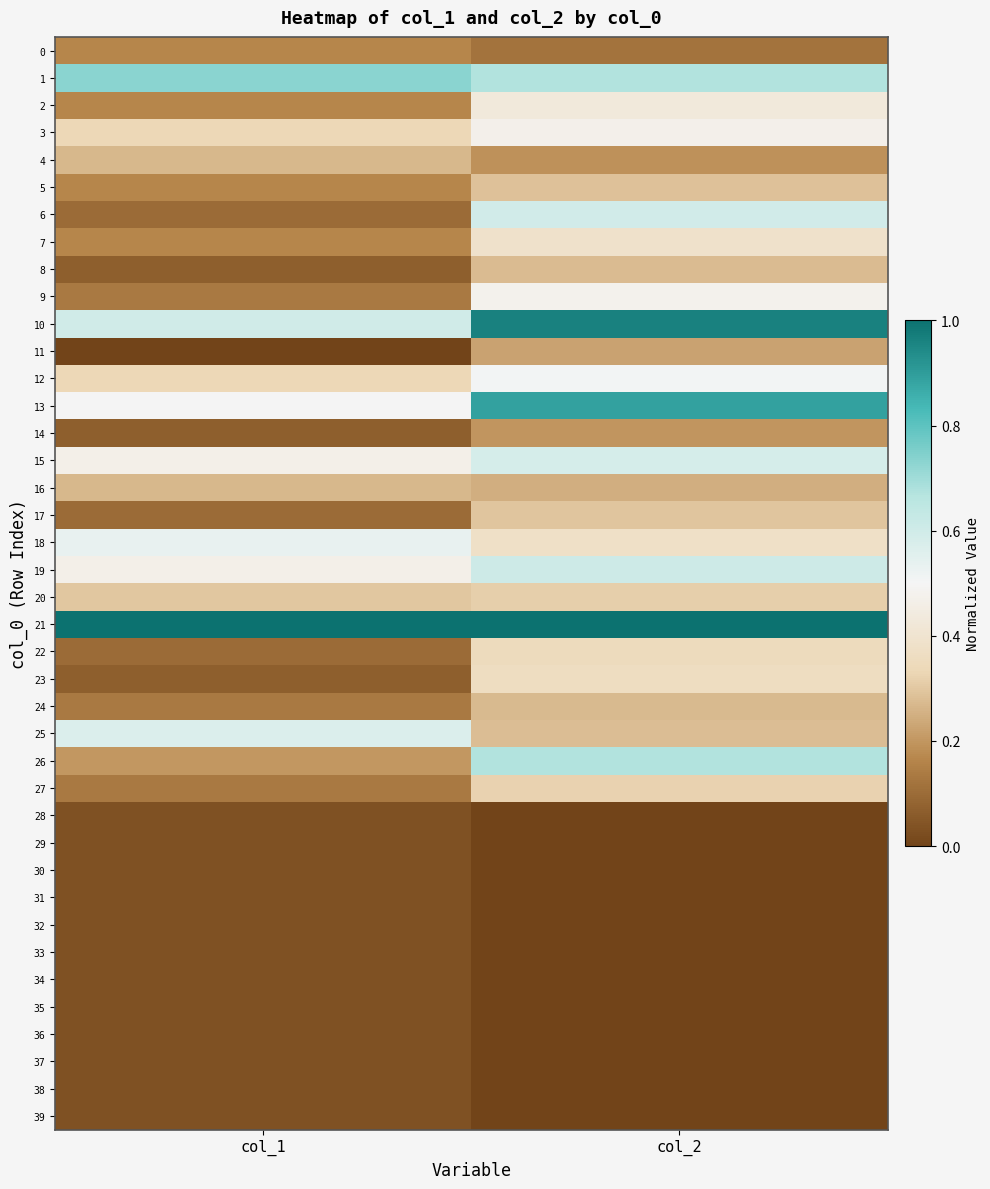

At how many categories does at least one series exceed 0?

2